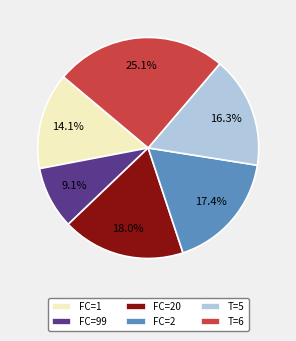

Rank the categories by value from lowest to highest.

FC=99, FC=1, T=5, FC=2, FC=20, T=6